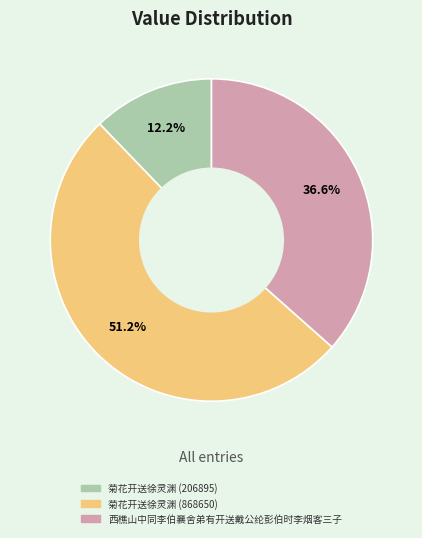

Is there any slice that represents more than half of the pie?

Yes